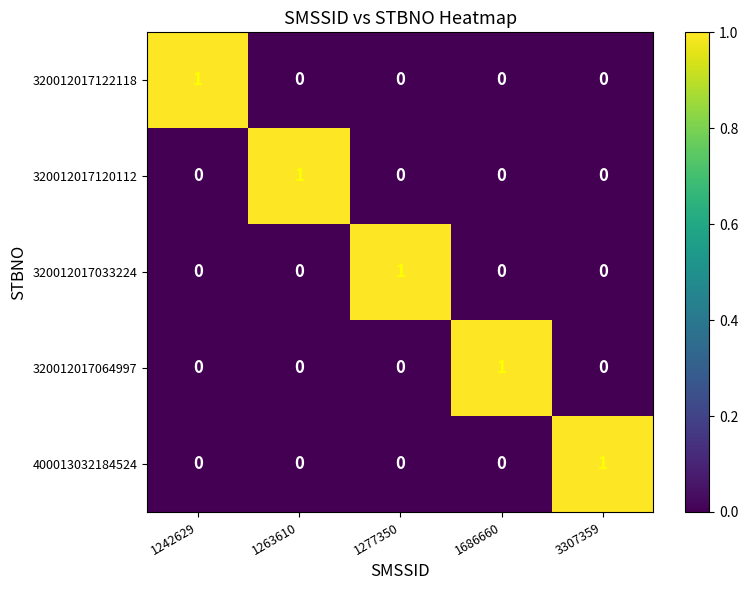

How many 400013032184524 values are between 0 and 1?

5